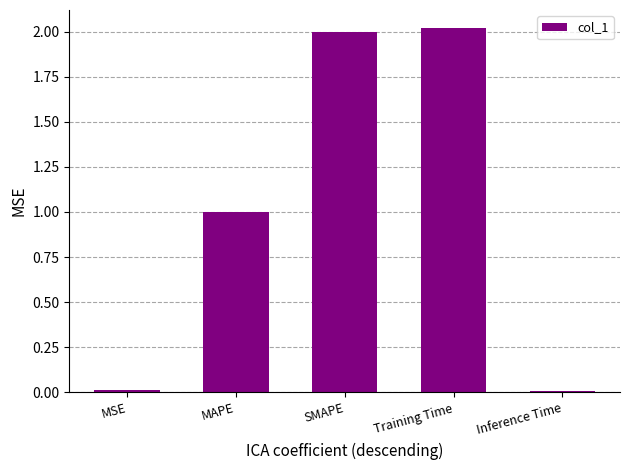

What is the label of the 3rd bar from the left?

SMAPE